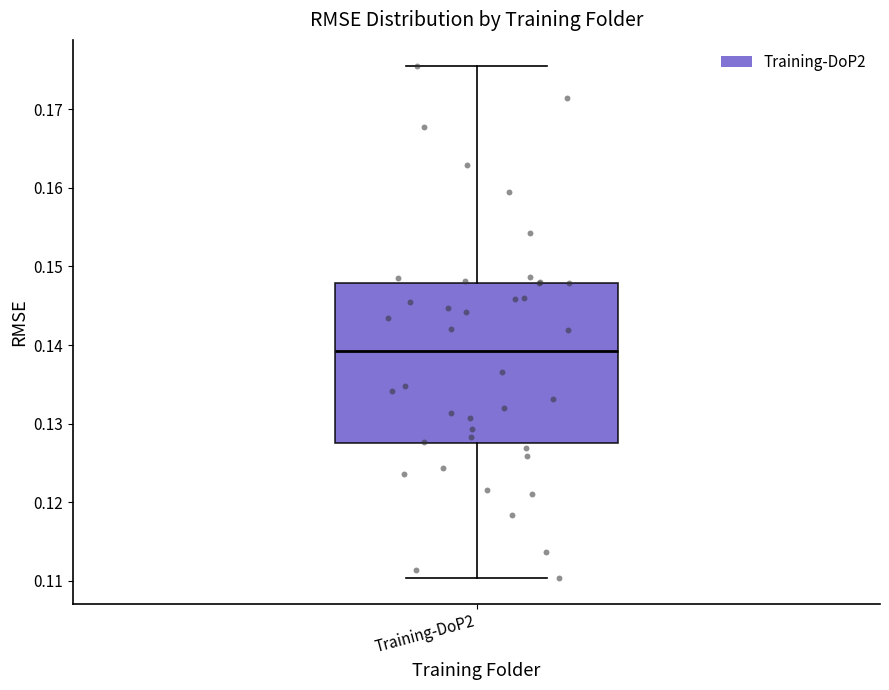

Where does the median line of the box for Training-DoP2 sit on the y-axis? The values are not printed on the chart, so give them approximately, as read against the axis.

0.139